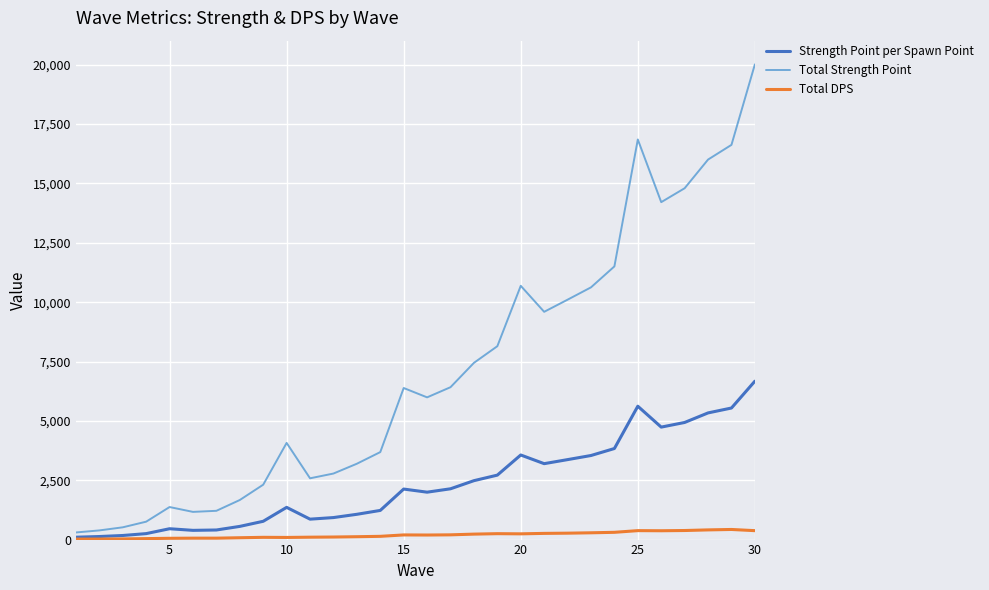

List the series in order of their overall mean, highest first.

Total Strength Point, Strength Point per Spawn Point, Total DPS